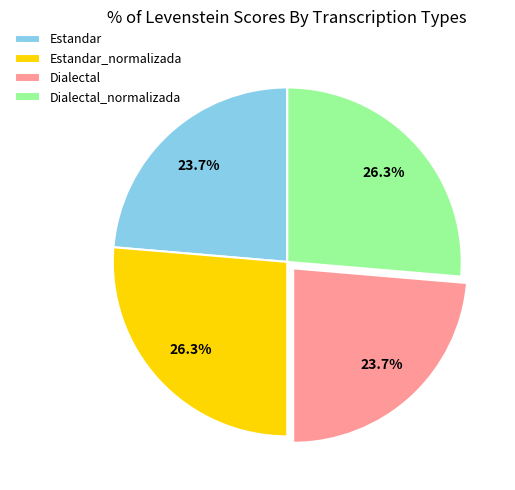

How many slices are in this pie chart?

4